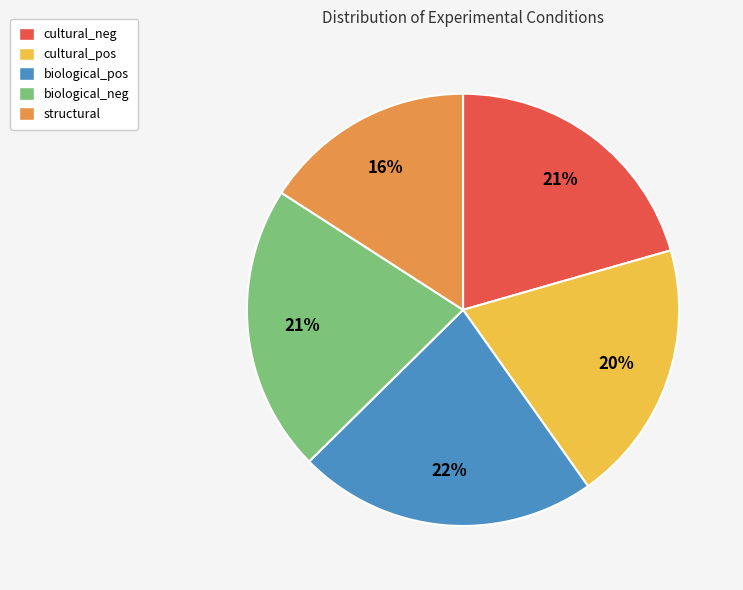

Which slice is the largest?

biological_pos